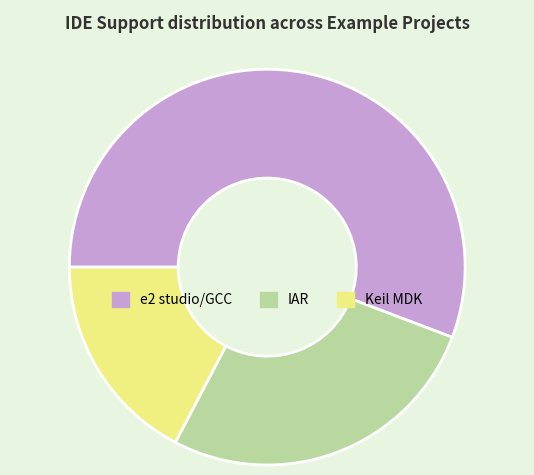

Which has a higher value, Keil MDK or IAR?

IAR